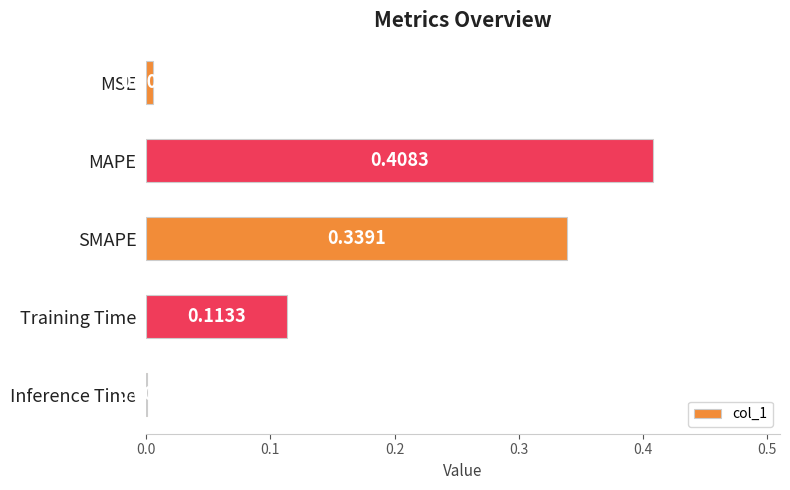

What is the sum of all values?

0.9